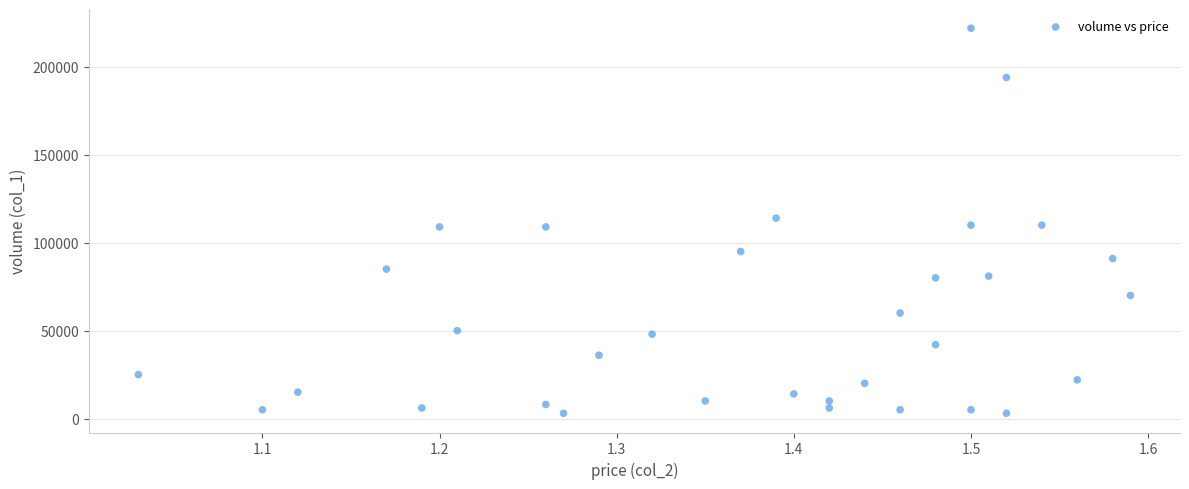

What is the range of Y values (max minus min)?

219000